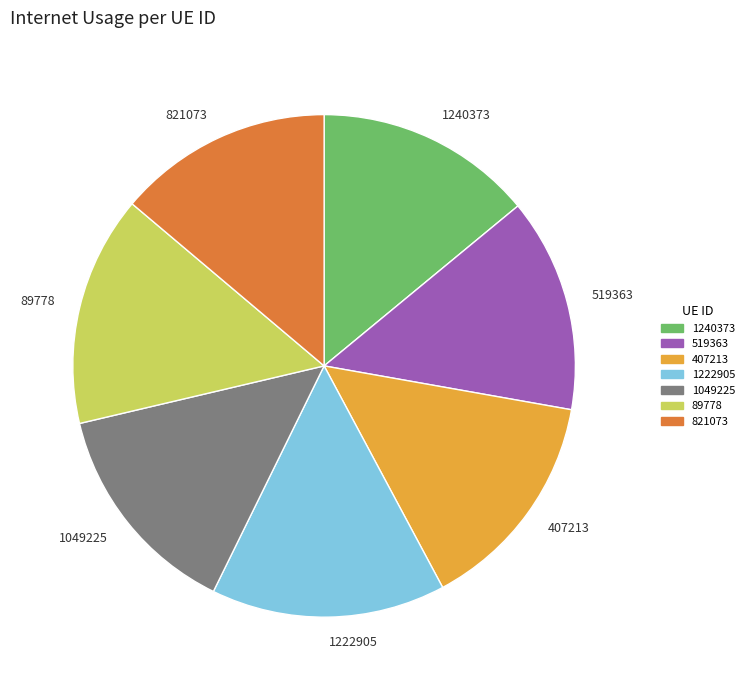

Does 1222905 account for over 50% of the chart?

No